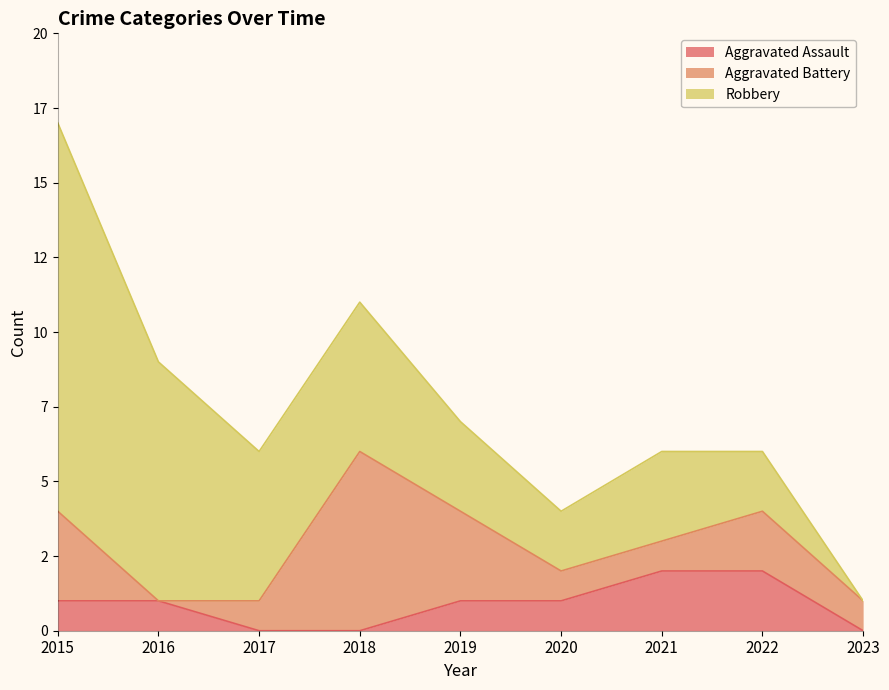

Rank the series at 2015 from highest to lowest value.

Robbery, Aggravated Battery, Aggravated Assault